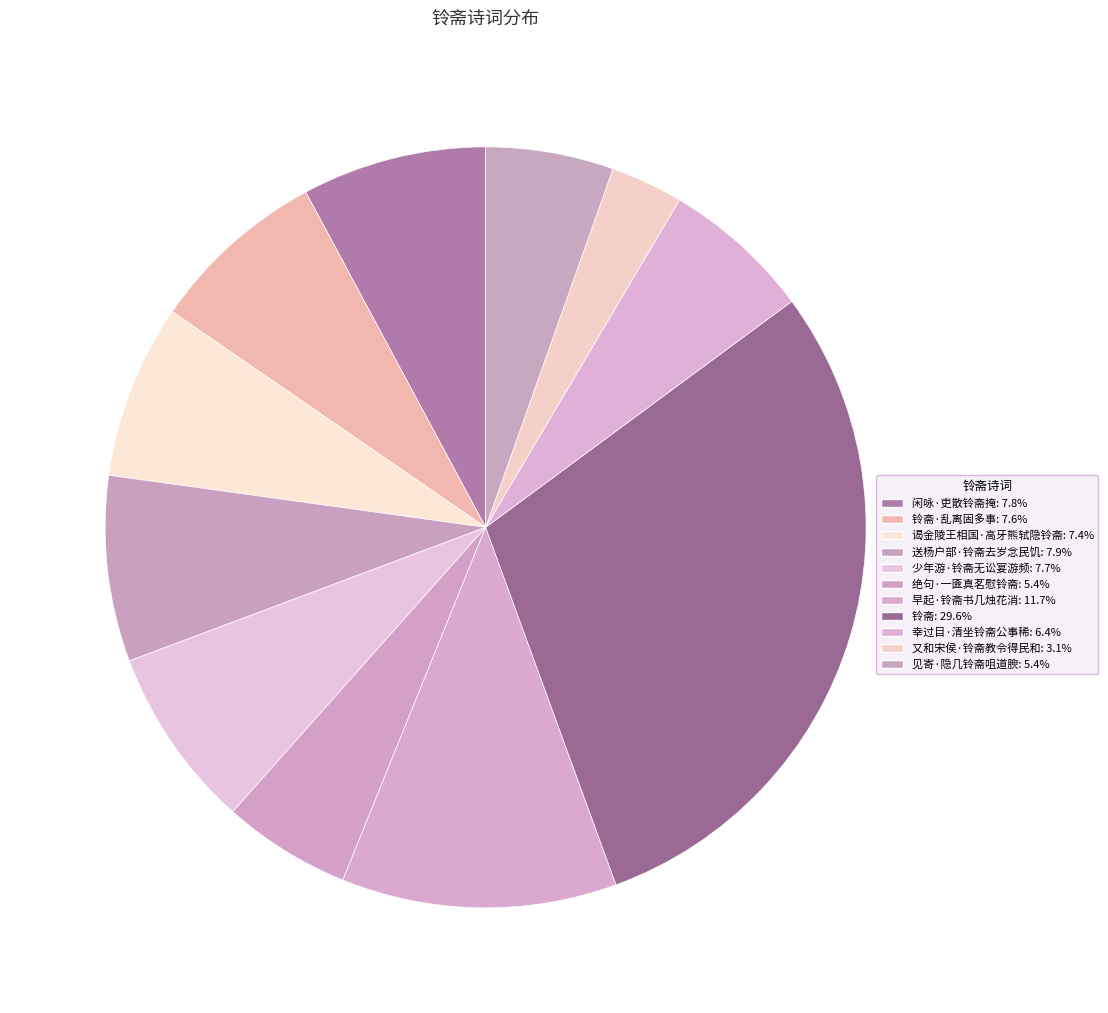

What is the smallest slice in the pie chart?

又和宋侯·铃斋教令得民和